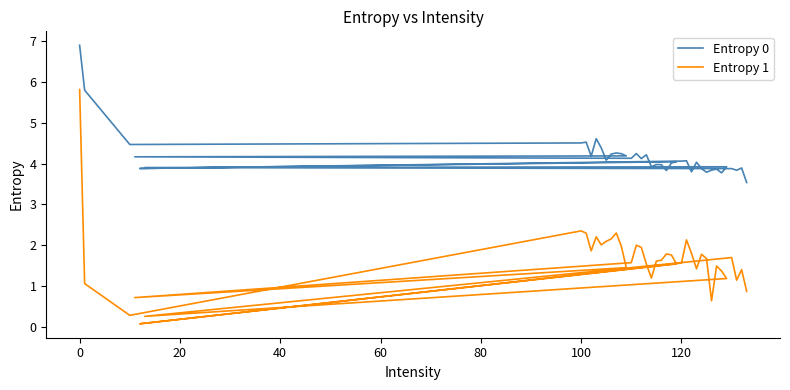

What are all the series names shown in the legend?

Entropy 0, Entropy 1